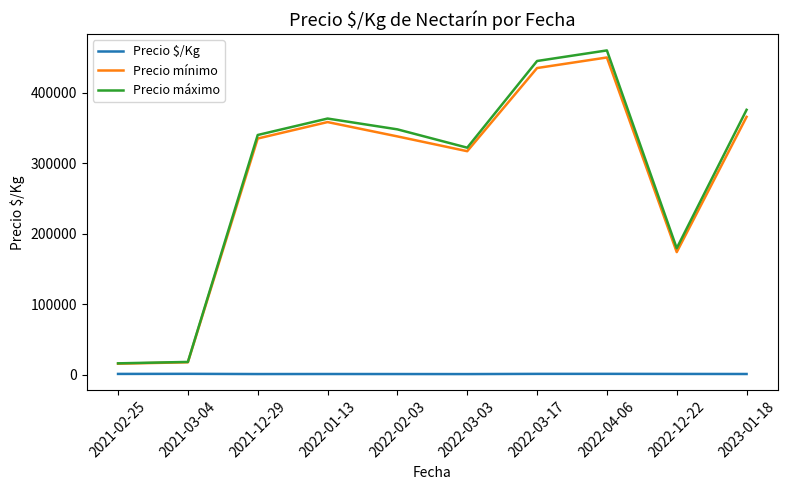

What is the spread (max minus min) of values at 2022-01-13?

362474.3